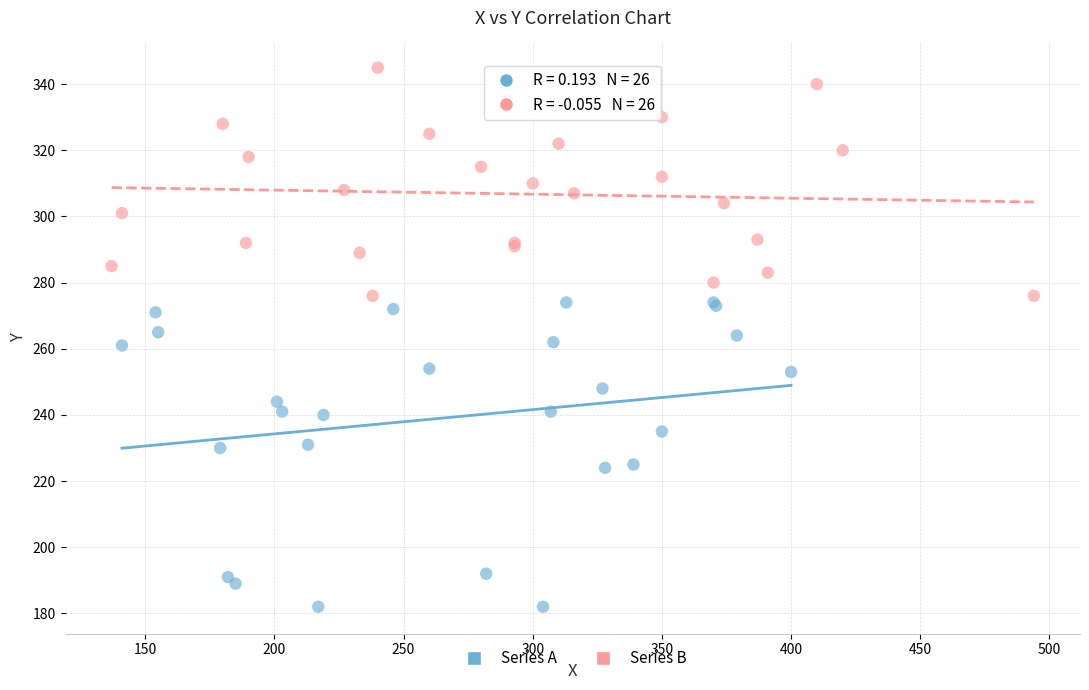

Which series reaches the maximum Y coordinate?

Series B